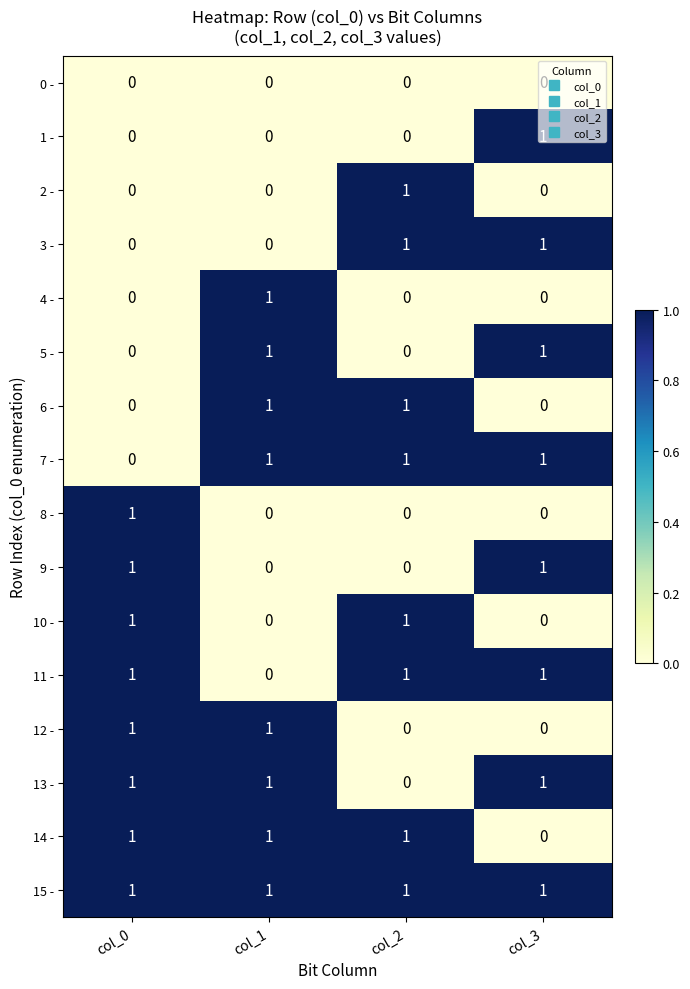

At how many categories does at least one series exceed 0?

4